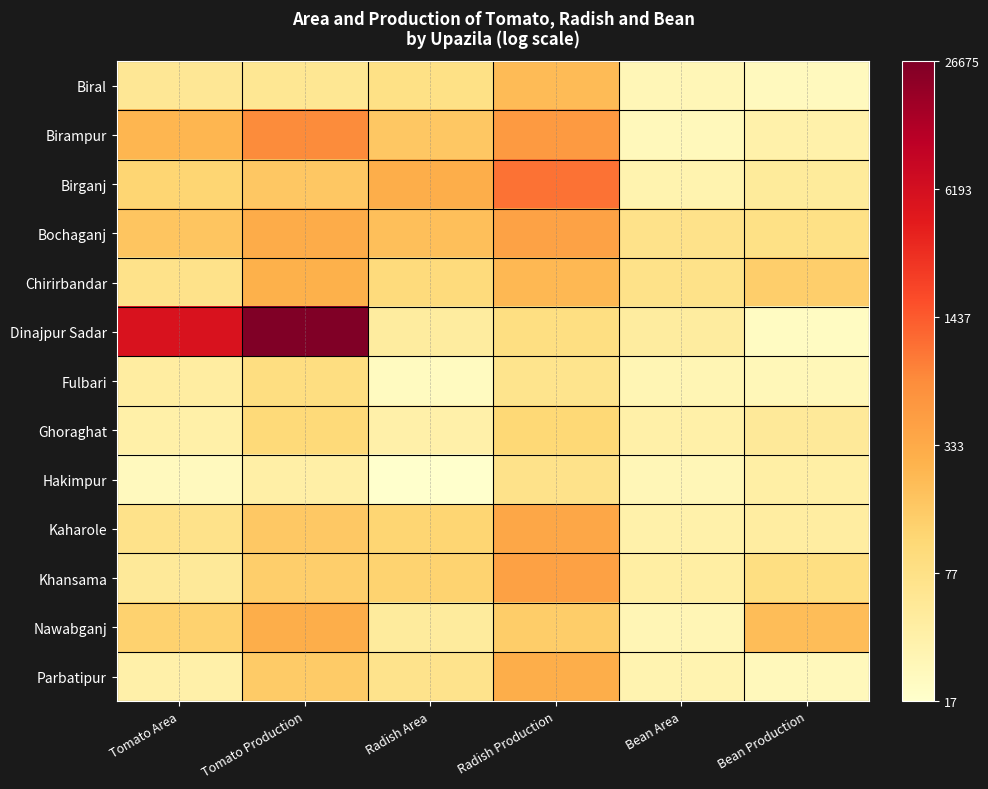

What is the total value across all series at Radish Area?

56.4